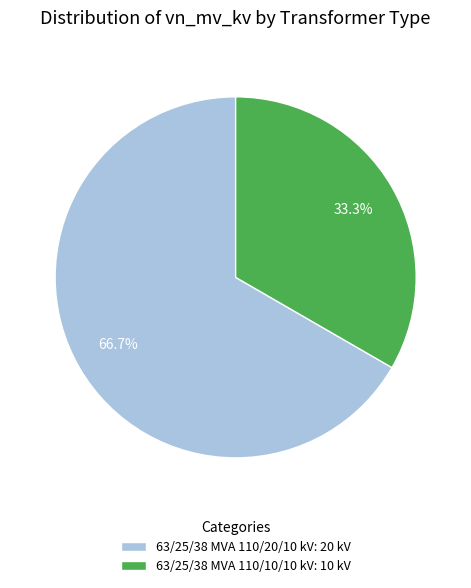

How many segments does this pie chart have?

2